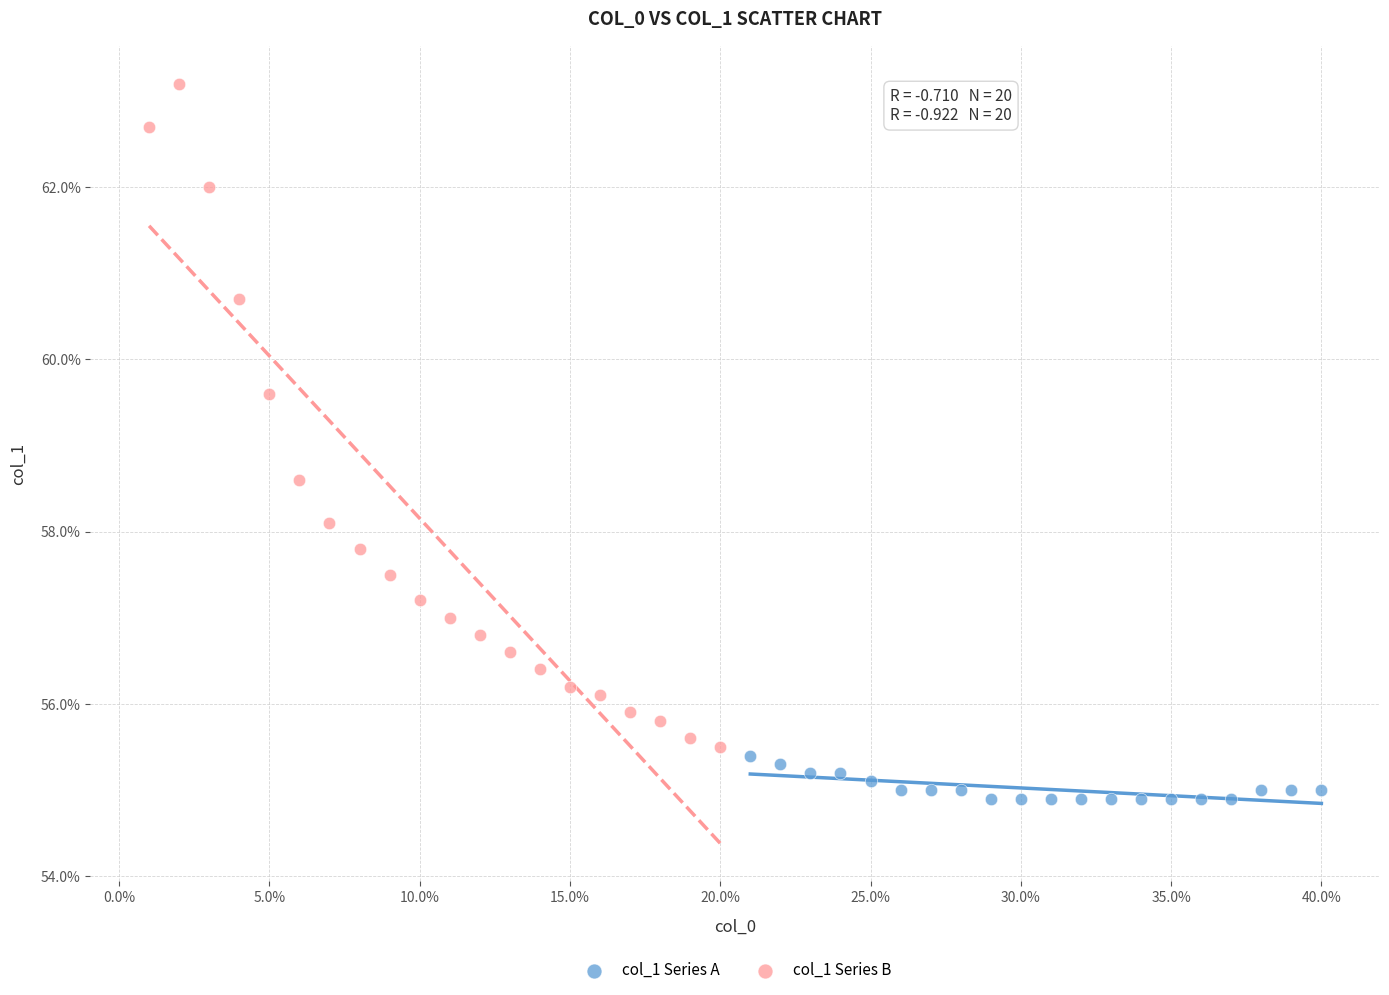

What are all the series names shown in the legend?

col_1 Series A, col_1 Series B